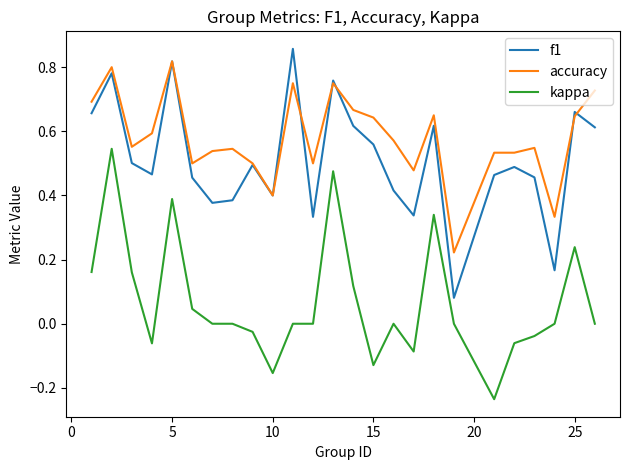

True or false: kappa and f1 intersect in this chart.

False